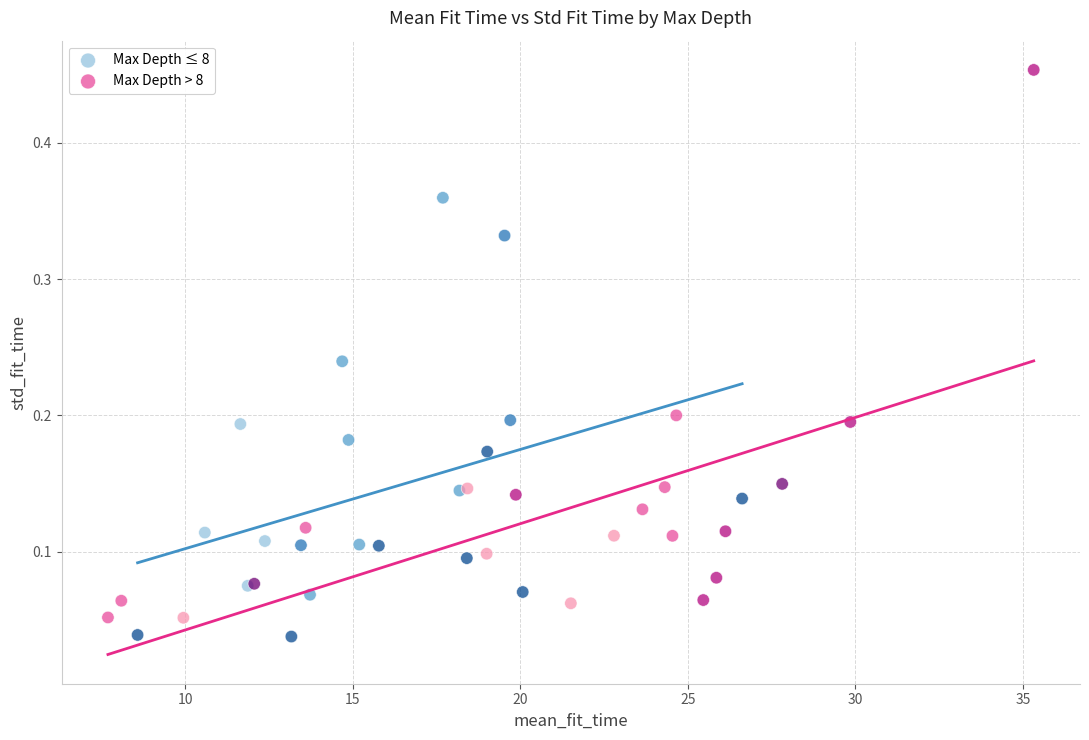

Which series has the widest spread of Y values?

Max Depth > 8